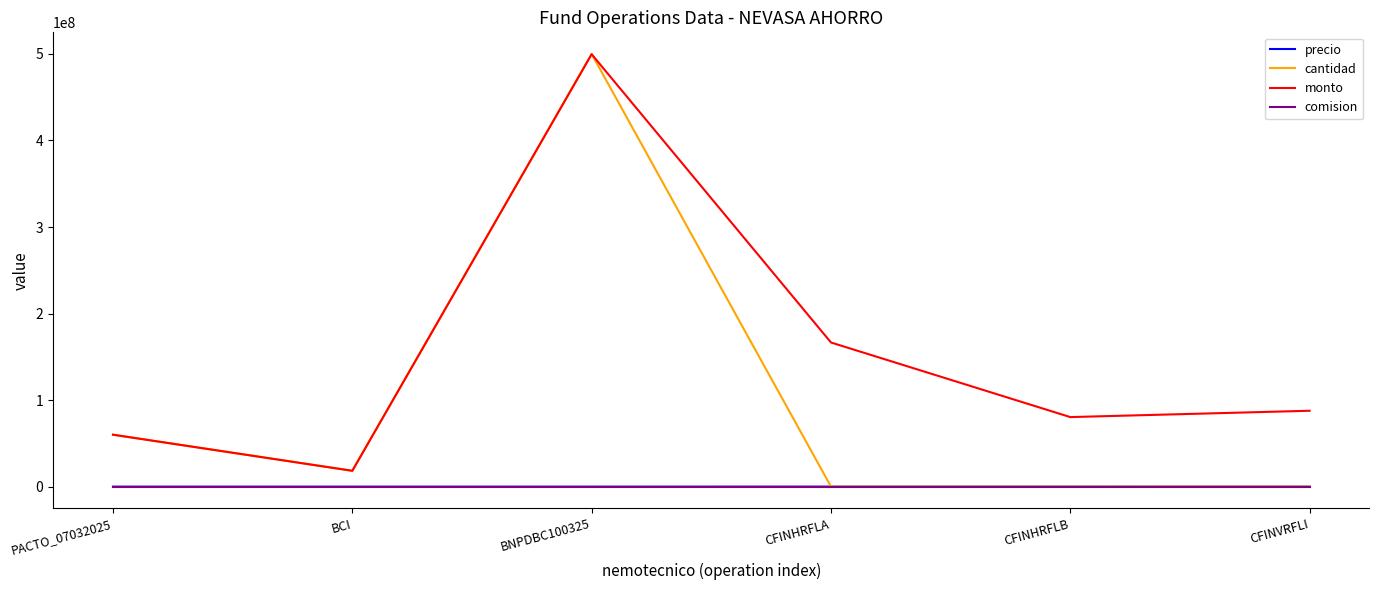

Which series has the largest total across all categories?

monto